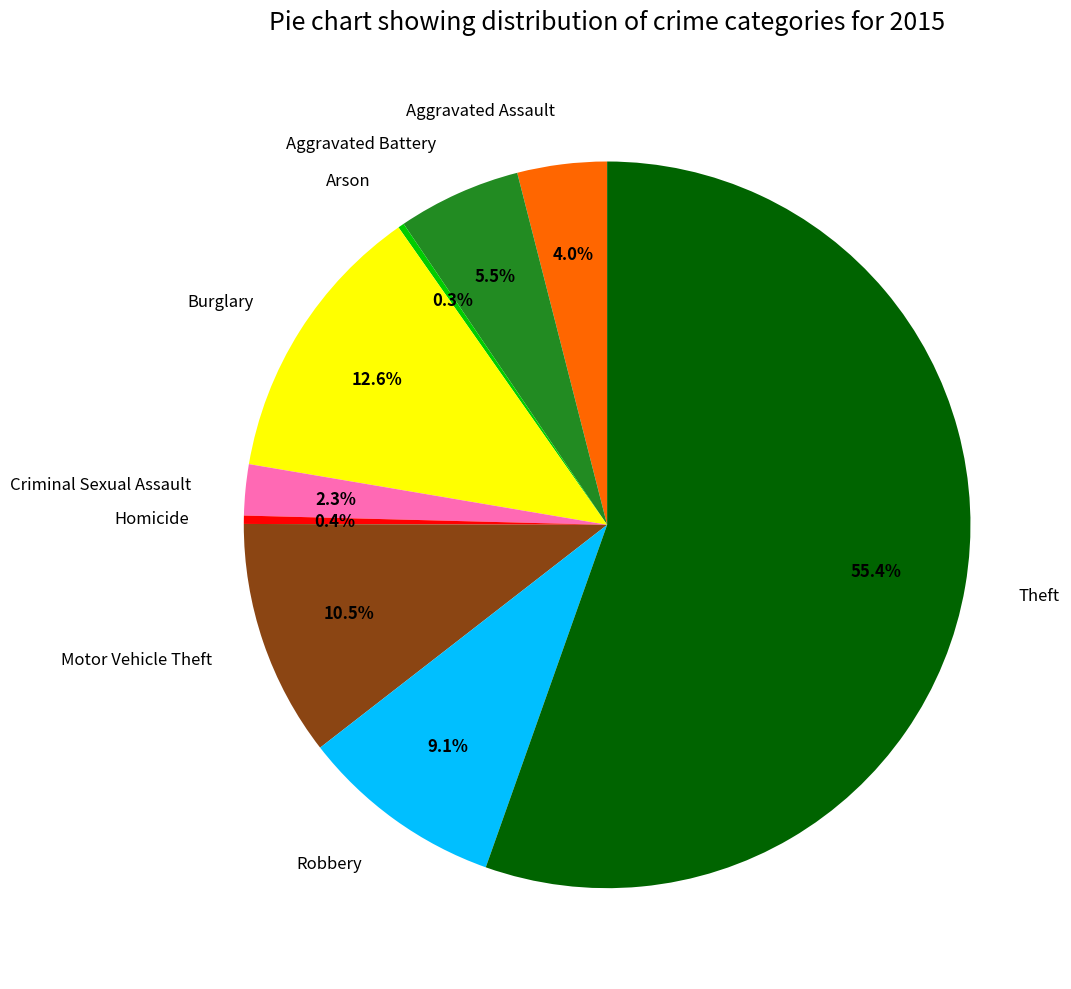

Is there a majority slice in this chart?

Yes